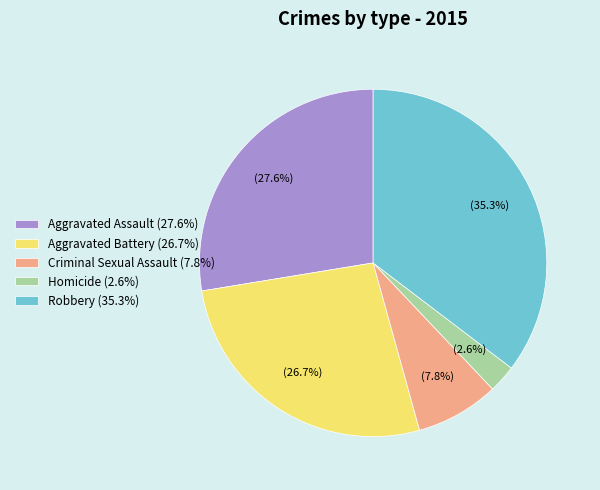

Does Homicide account for over 50% of the chart?

No